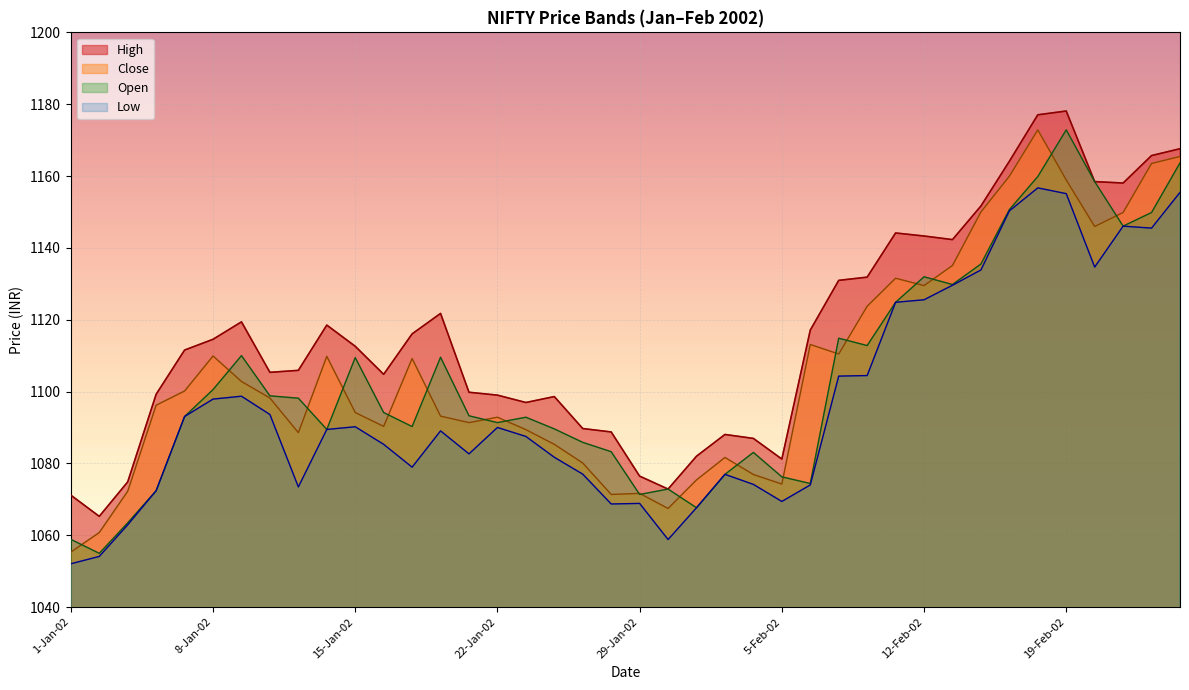

Which series has the largest range (max minus min)?

Open